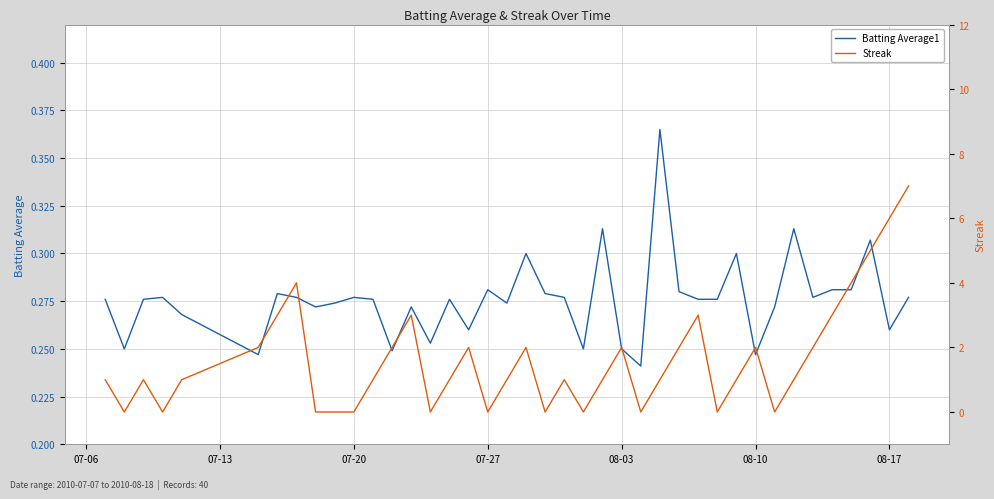

Rank the series by their maximum value, from highest to lowest.

Streak, Batting Average1